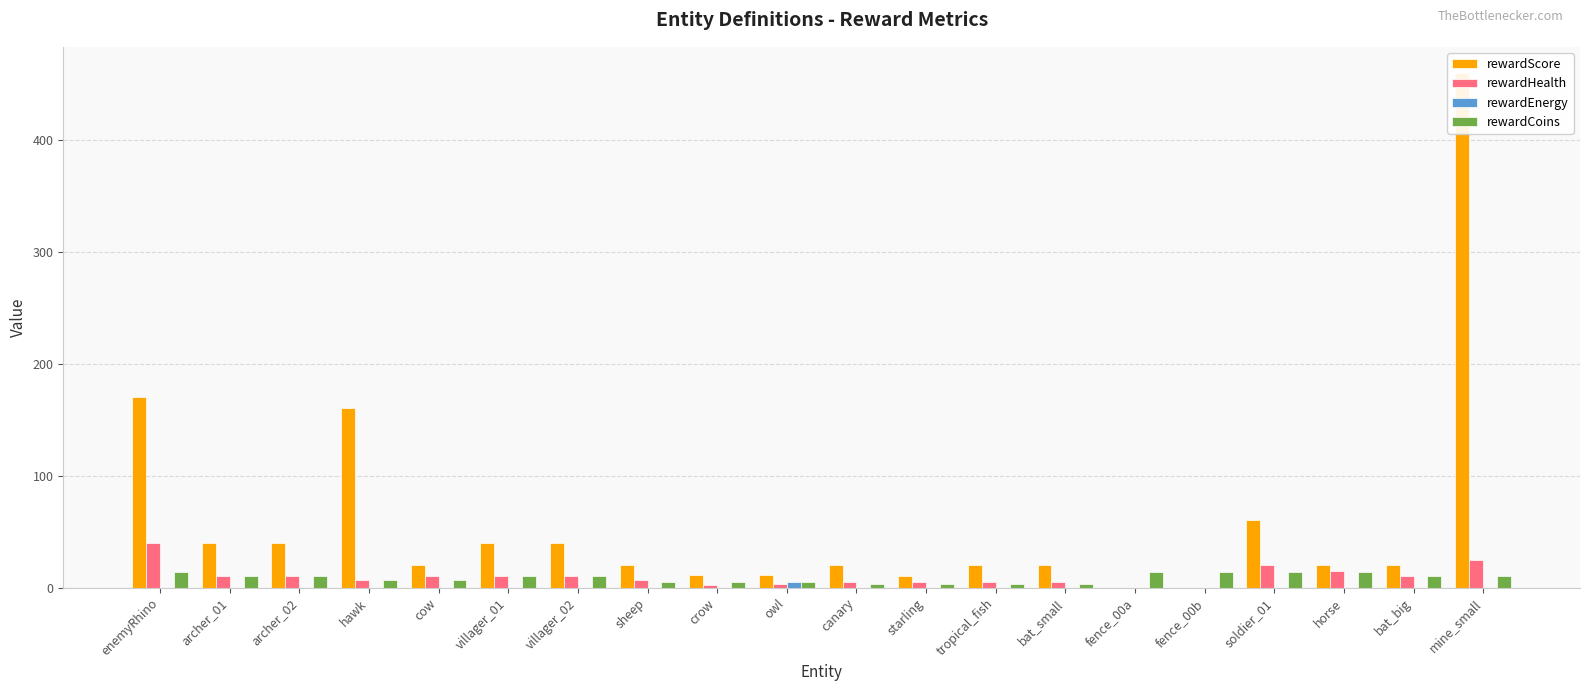

How many bars are there in total?

80